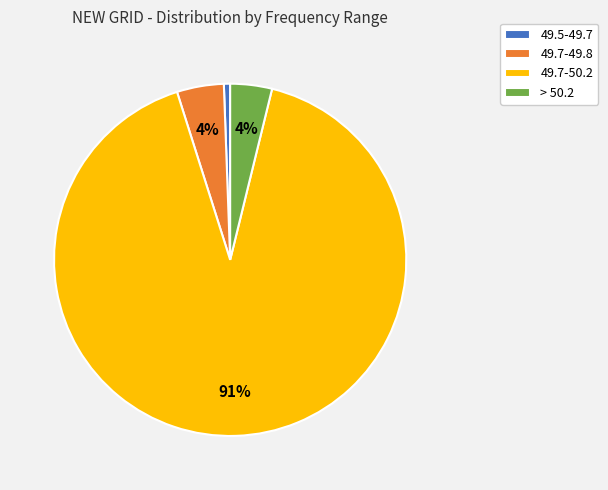

Between 49.5-49.7 and 49.7-50.2, which is larger?

49.7-50.2